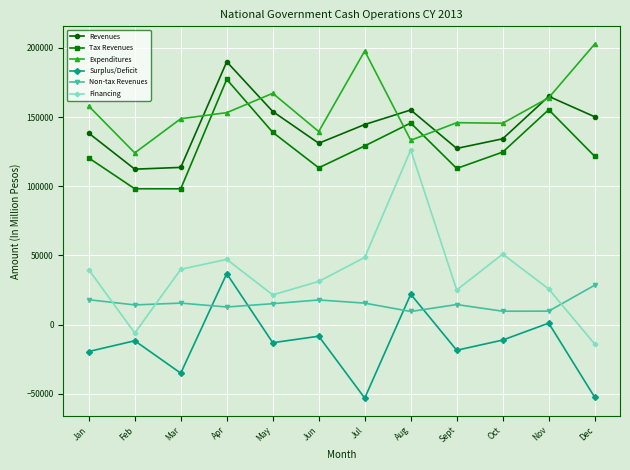

Is it true that Tax Revenues equals 167364 at Oct?

False